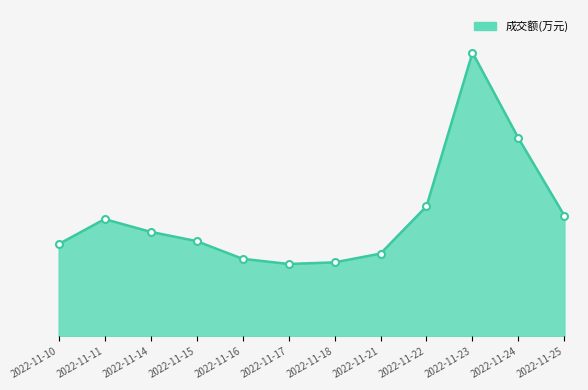

What is the smallest value displayed?

5490